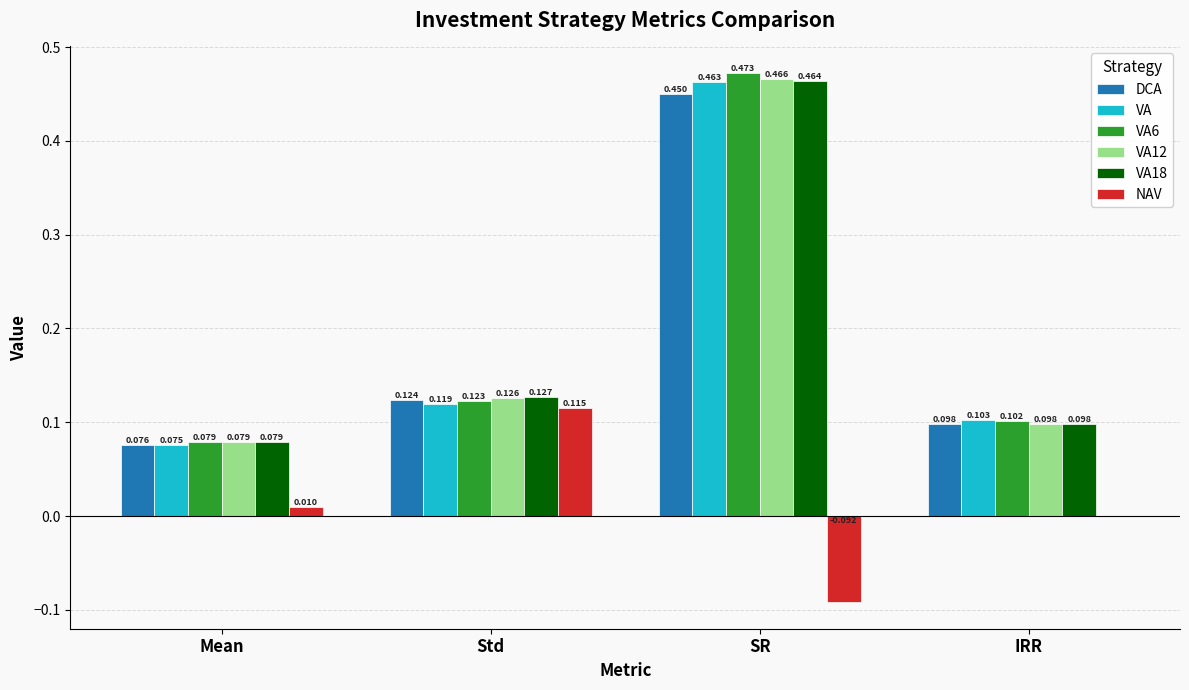

Which category has the highest value in the VA18 series?

SR